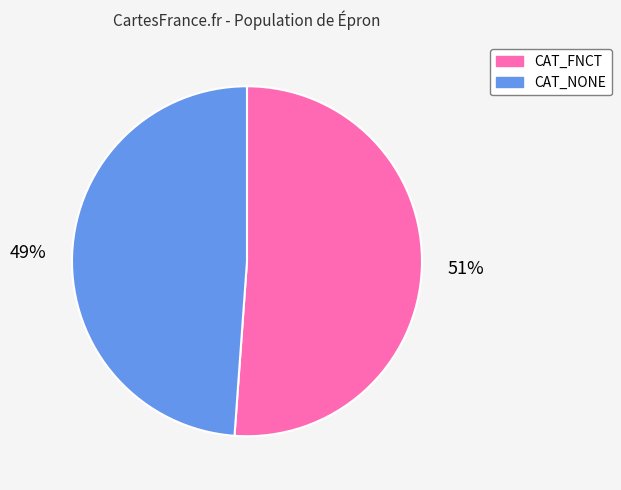

To the nearest percent, what is the average slice percentage?

50%